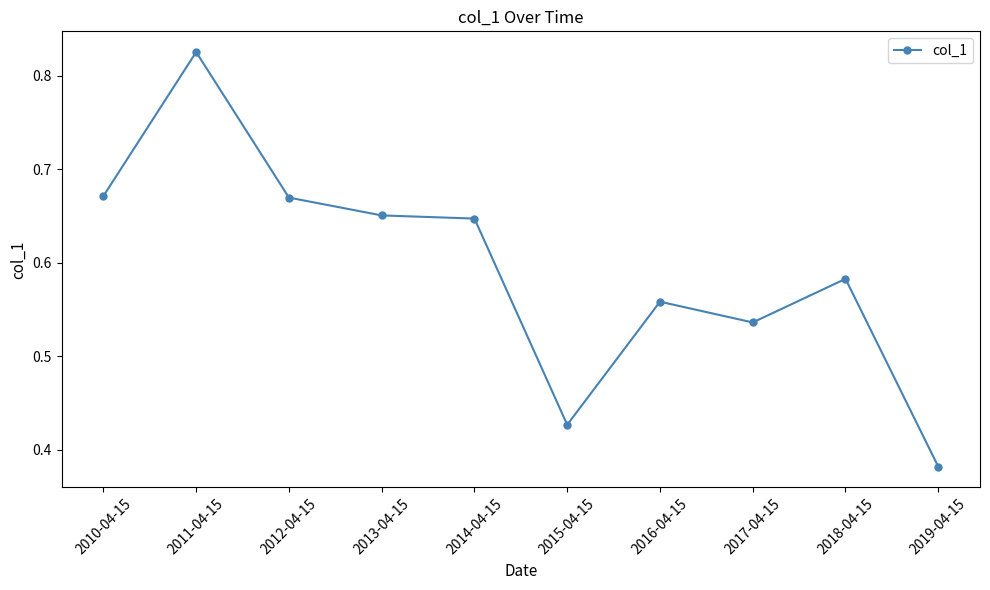

Where is the first local maximum?

2011-04-15